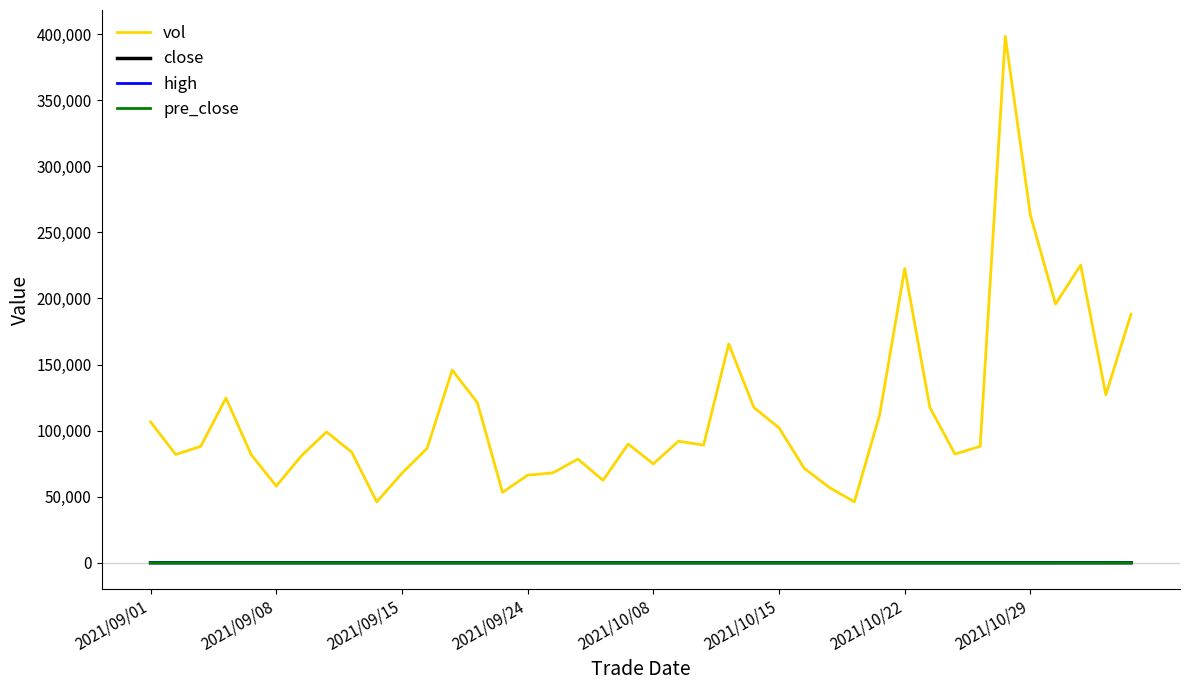

Which series has the largest range (max minus min)?

vol